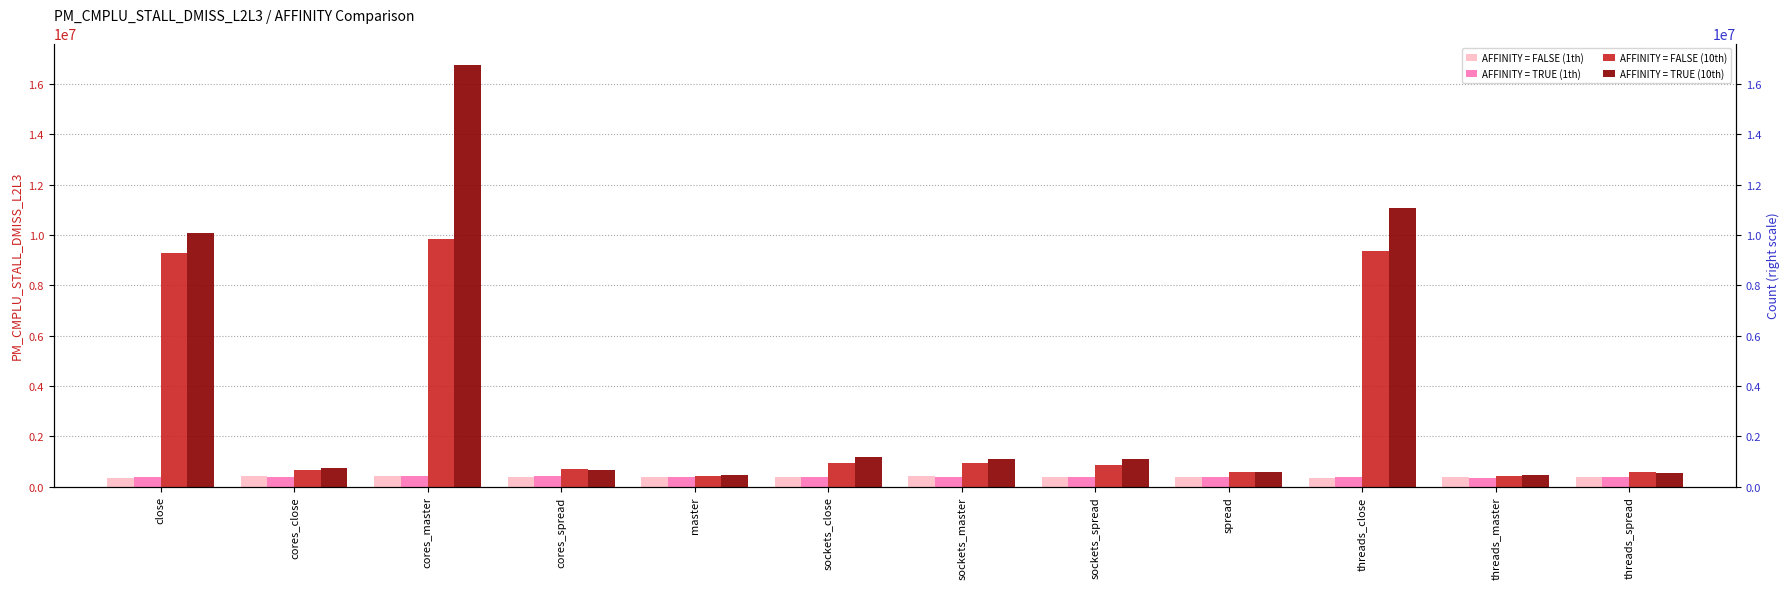

Reading left to right, extract all data points from this chart.

AFFINITY = FALSE (1th): close=362750	cores_close=405076	cores_master=405872	cores_spread=401637	master=390922	sockets_close=372796	sockets_master=417712	sockets_spread=385996	spread=381106	threads_close=359015	threads_master=366265	threads_spread=372931
AFFINITY = TRUE (1th): close=367519	cores_close=402308	cores_master=436593	cores_spread=411120	master=368676	sockets_close=388646	sockets_master=400161	sockets_spread=379166	spread=381781	threads_close=369971	threads_master=348895	threads_spread=382935
AFFINITY = FALSE (10th): close=9285372	cores_close=642598	cores_master=9843450	cores_spread=715275	master=428245	sockets_close=944030	sockets_master=932760	sockets_spread=845874	spread=589499	threads_close=9361400	threads_master=438758	threads_spread=571833
AFFINITY = TRUE (10th): close=10096342	cores_close=751047	cores_master=16768289	cores_spread=648773	master=444828	sockets_close=1176989	sockets_master=1091318	sockets_spread=1105509	spread=575921	threads_close=11069088	threads_master=465539	threads_spread=529125